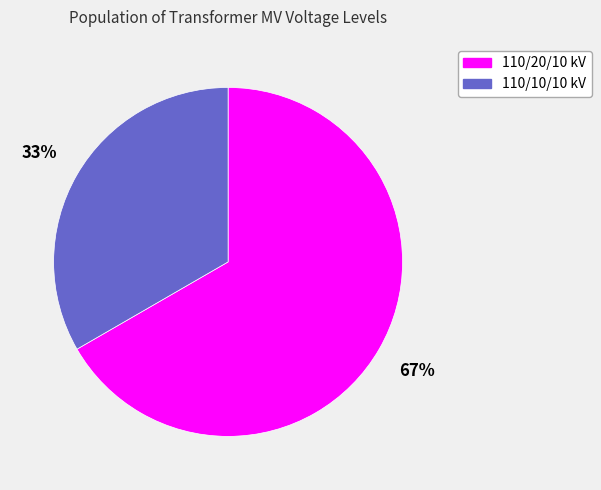

Combined, do 110/20/10 kV and 110/10/10 kV account for over 50%?

Yes